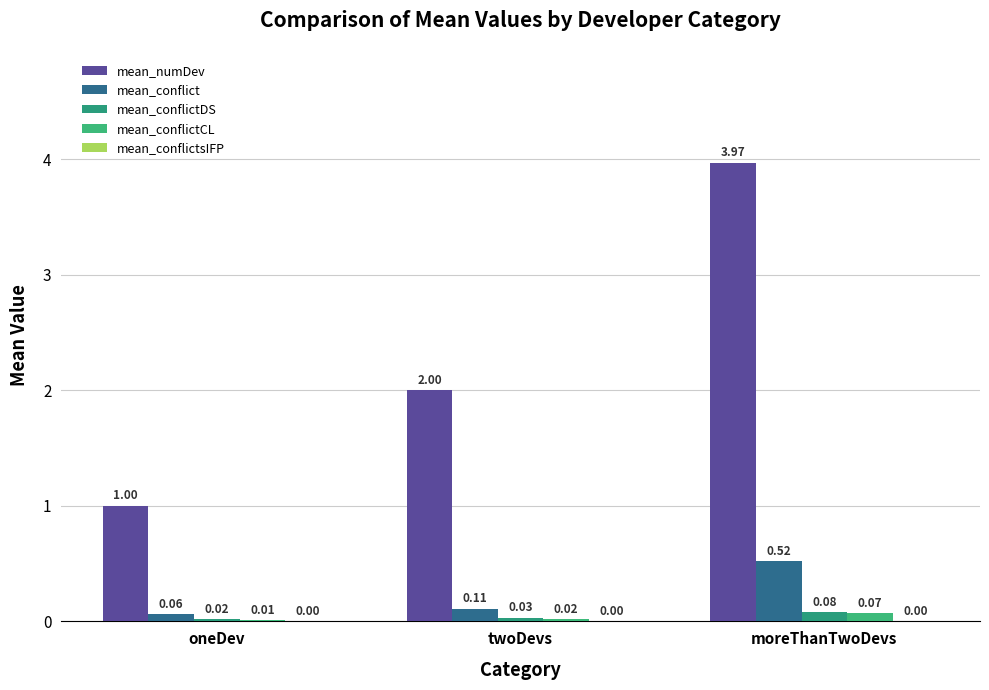

How many distinct data groups are displayed?

4